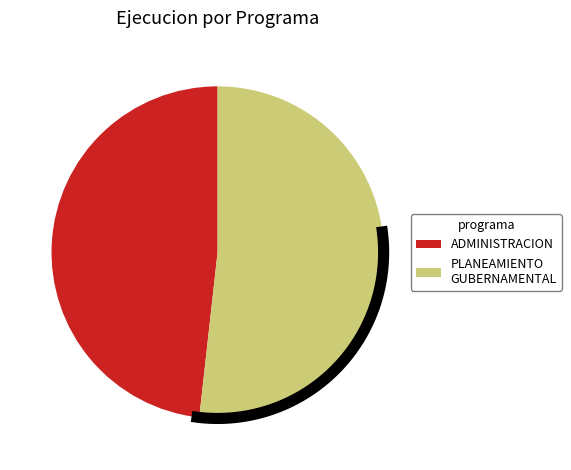

True or false: 003: ADMINISTRACION accounts for 38% of the total.

False